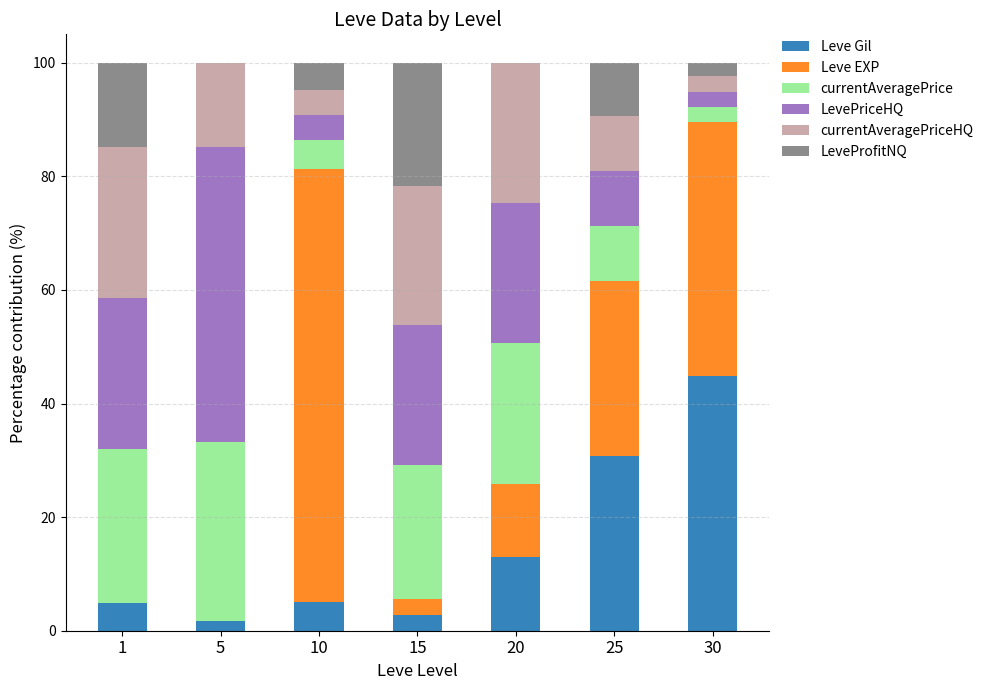

What is the highest value of the Leve Gil series?

44.8